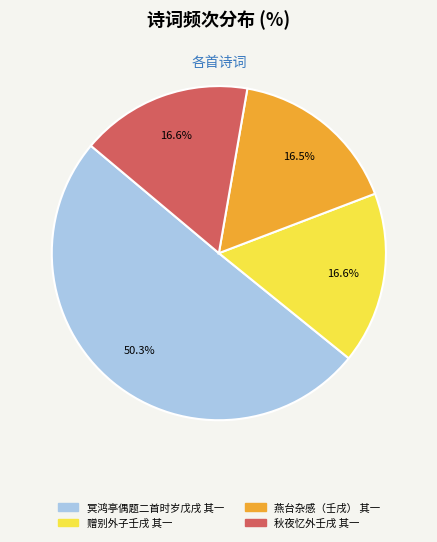

To the nearest percent, what is the average slice percentage?

25%